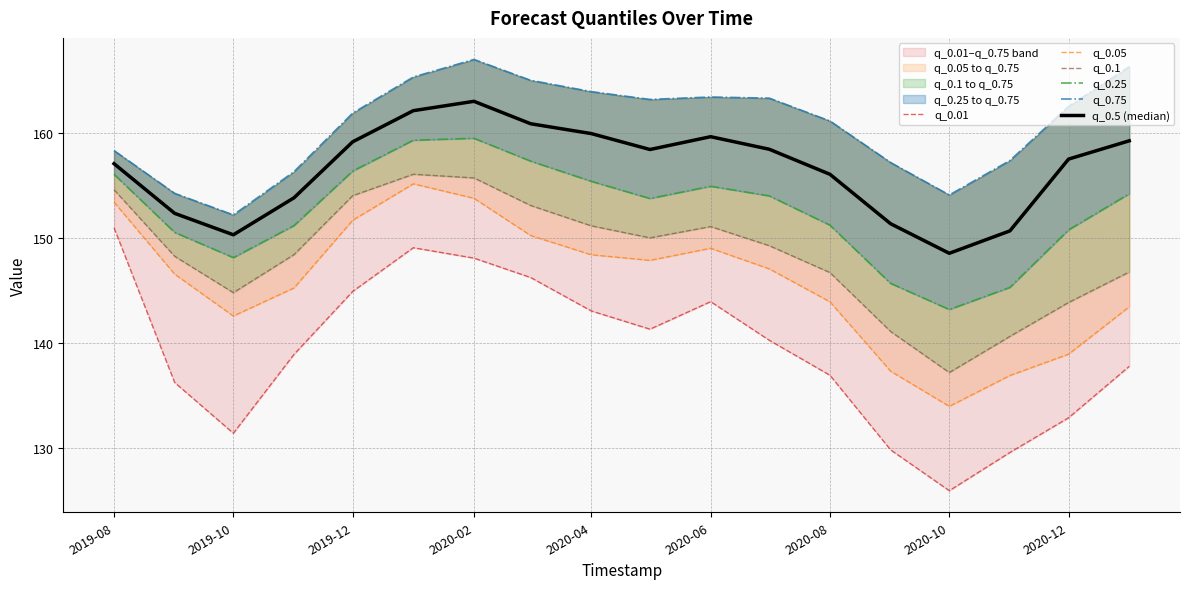

True or false: q_0.75 and q_0.1 cross at least once.

False